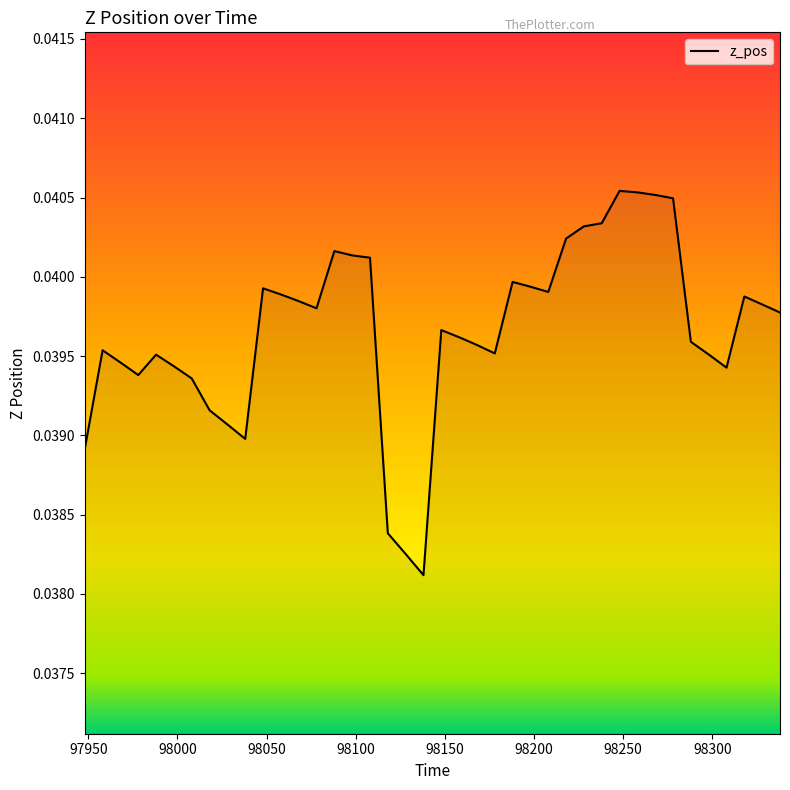

How many lines are shown in the chart?

1